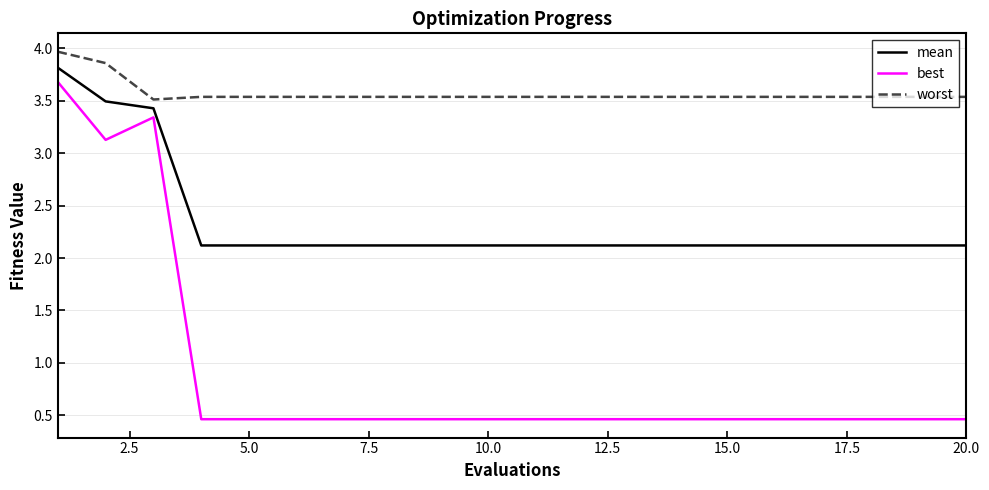

Does the chart display data point markers on the line(s)?

No